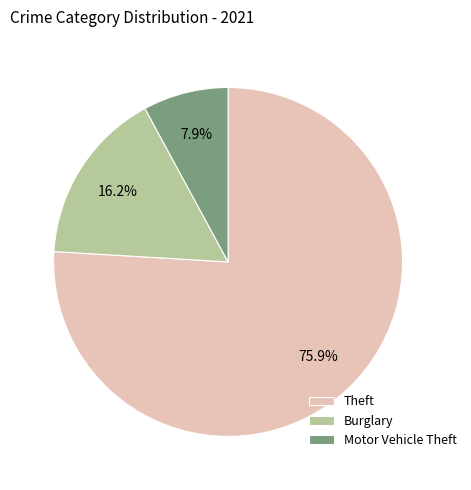

Is the sum of Burglary and Theft greater than half?

Yes